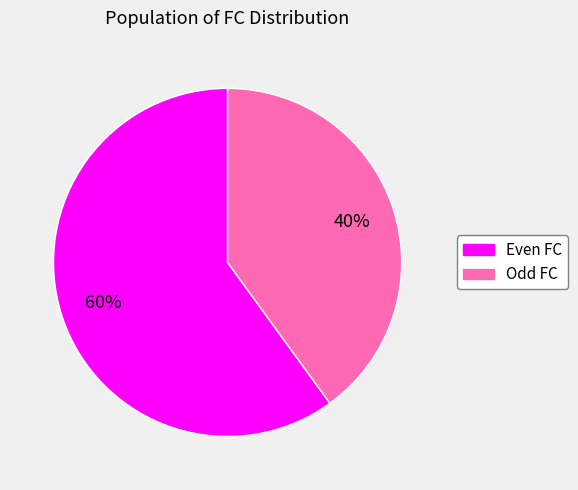

Does any single category account for the majority?

Yes